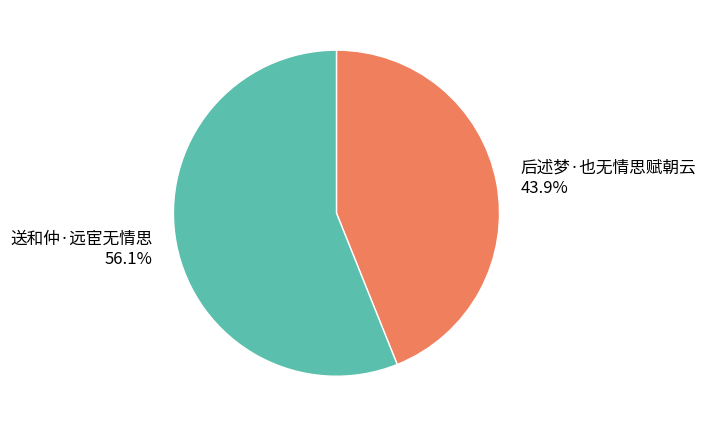

Combined, do 后述梦·也无情思赋朝云 and 送和仲·远宦无情思 account for over 50%?

Yes